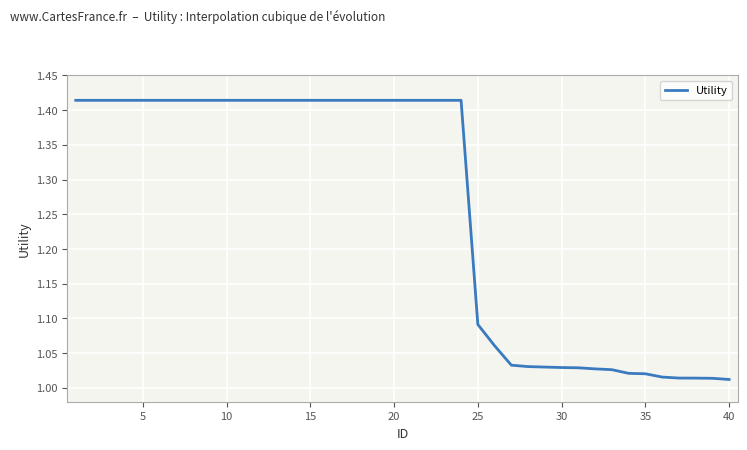

Does the chart have visible grid lines?

Yes